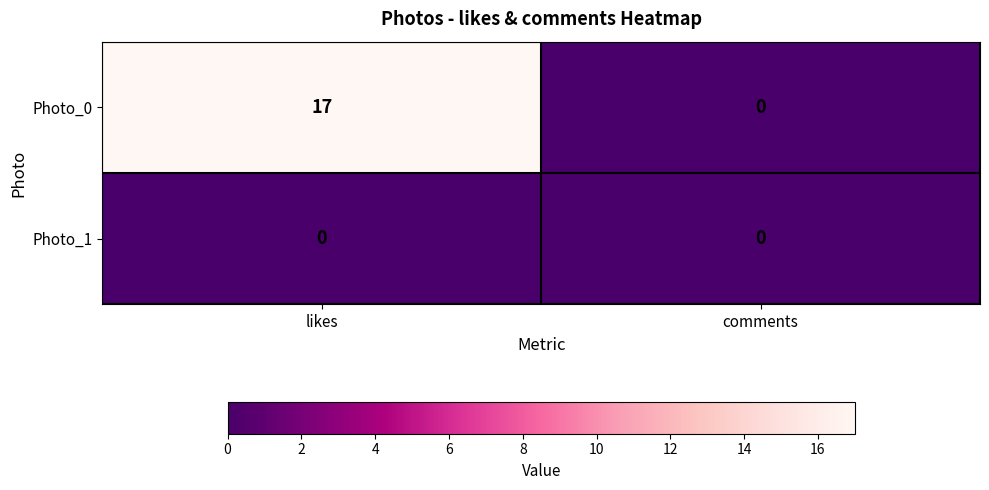

At which category is the sum across all series the highest?

likes